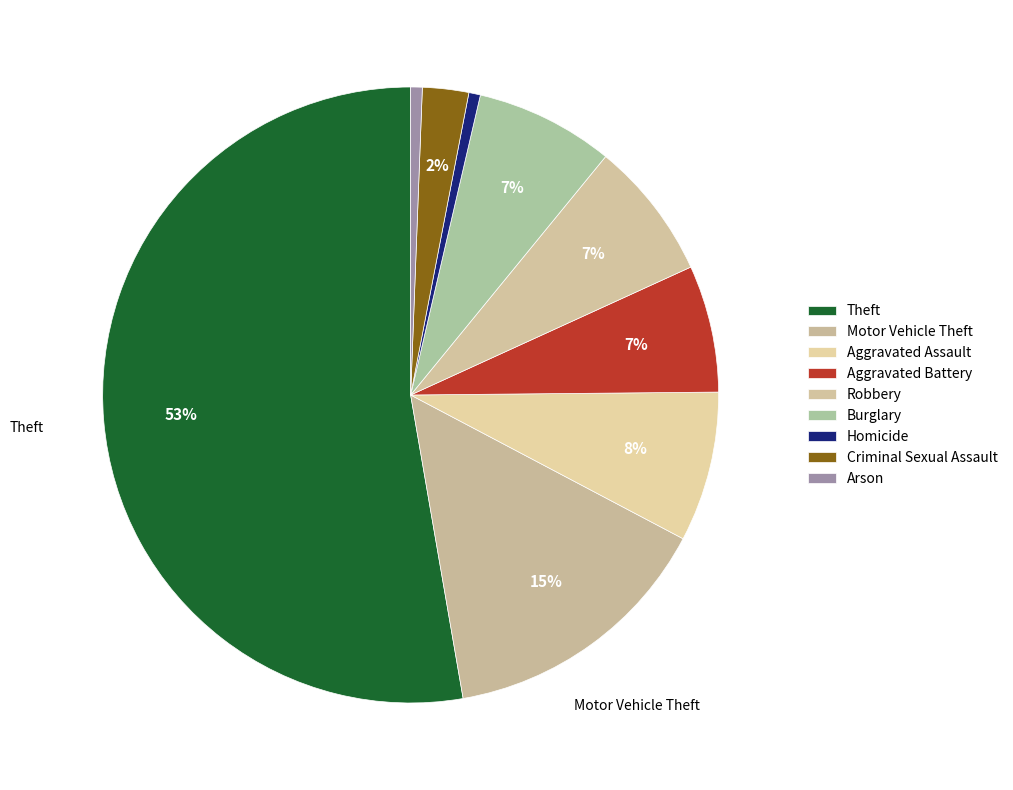

Rank the categories by value from lowest to highest.

Homicide, Arson, Criminal Sexual Assault, Aggravated Battery, Robbery, Burglary, Aggravated Assault, Motor Vehicle Theft, Theft